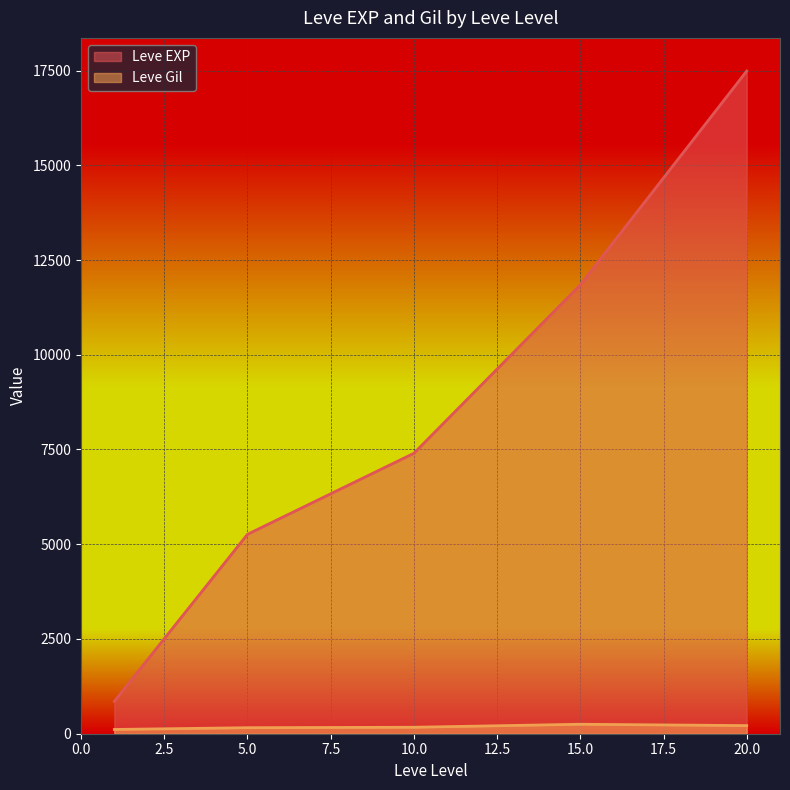

What is the difference between the maximum and second lowest values in the Leve EXP series?

12225.0